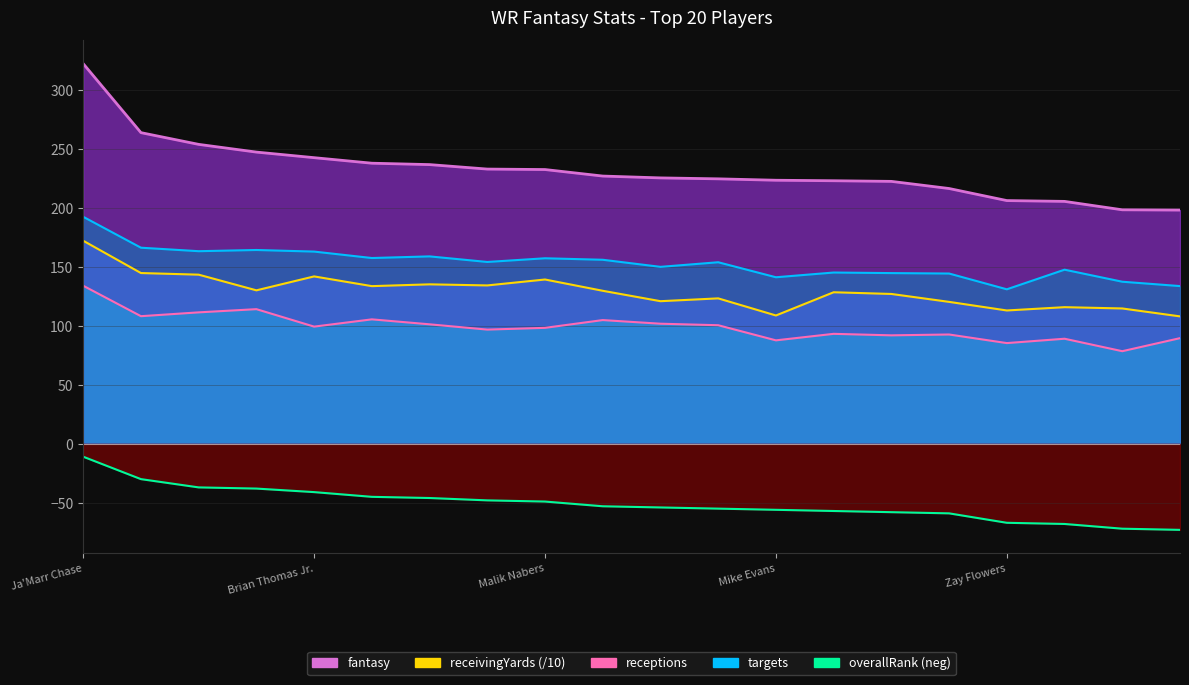

Reading left to right, list all the values displayed in this chart.

receptions: Ja'Marr Chase=133.9	Justin Jefferson=108.1	CeeDee Lamb=111.3	Amon-Ra St. Brown=114.1	Brian Thomas Jr.=99.3	Puka Nacua=105.4	Drake London=101.2	Nico Collins=96.7	Malik Nabers=98.2	Jaxon Smith-Njigba=104.8	Tyreek Hill=101.7	Terry McLaurin=100.4	Mike Evans=87.6	Ladd McConkey=93.1	A.J. Brown=91.9	Tee Higgins=92.6	Zay Flowers=85.3	Marvin Harrison Jr.=89.0	D.K. Metcalf=78.4	Cooper Kupp=89.5
receivingYards: Ja'Marr Chase=172.0	Justin Jefferson=144.7	CeeDee Lamb=143.3	Amon-Ra St. Brown=130.0	Brian Thomas Jr.=141.8	Puka Nacua=133.6	Drake London=135.1	Nico Collins=134.2	Malik Nabers=139.2	Jaxon Smith-Njigba=129.6	Tyreek Hill=120.8	Terry McLaurin=123.2	Mike Evans=108.7	Ladd McConkey=128.4	A.J. Brown=126.9	Tee Higgins=120.2	Zay Flowers=112.9	Marvin Harrison Jr.=115.7	D.K. Metcalf=114.6	Cooper Kupp=107.9
fantasy: Ja'Marr Chase=322.1	Justin Jefferson=263.6	CeeDee Lamb=253.7	Amon-Ra St. Brown=247.2	Brian Thomas Jr.=242.4	Puka Nacua=237.8	Drake London=236.6	Nico Collins=232.8	Malik Nabers=232.4	Jaxon Smith-Njigba=226.9	Tyreek Hill=225.3	Terry McLaurin=224.5	Mike Evans=223.3	Ladd McConkey=222.9	A.J. Brown=222.3	Tee Higgins=216.3	Zay Flowers=206.1	Marvin Harrison Jr.=205.4	D.K. Metcalf=198.3	Cooper Kupp=198.0
targets: Ja'Marr Chase=192.3	Justin Jefferson=166.1	CeeDee Lamb=163.2	Amon-Ra St. Brown=164.2	Brian Thomas Jr.=162.8	Puka Nacua=157.4	Drake London=158.8	Nico Collins=154.1	Malik Nabers=157.2	Jaxon Smith-Njigba=155.9	Tyreek Hill=149.9	Terry McLaurin=153.8	Mike Evans=141.1	Ladd McConkey=145.1	A.J. Brown=144.6	Tee Higgins=144.2	Zay Flowers=130.9	Marvin Harrison Jr.=147.5	D.K. Metcalf=137.3	Cooper Kupp=133.6
overallRank: Ja'Marr Chase=-11.0	Justin Jefferson=-30.0	CeeDee Lamb=-37.0	Amon-Ra St. Brown=-38.0	Brian Thomas Jr.=-41.0	Puka Nacua=-45.0	Drake London=-46.0	Nico Collins=-48.0	Malik Nabers=-49.0	Jaxon Smith-Njigba=-53.0	Tyreek Hill=-54.0	Terry McLaurin=-55.0	Mike Evans=-56.0	Ladd McConkey=-57.0	A.J. Brown=-58.0	Tee Higgins=-59.0	Zay Flowers=-67.0	Marvin Harrison Jr.=-68.0	D.K. Metcalf=-72.0	Cooper Kupp=-73.0